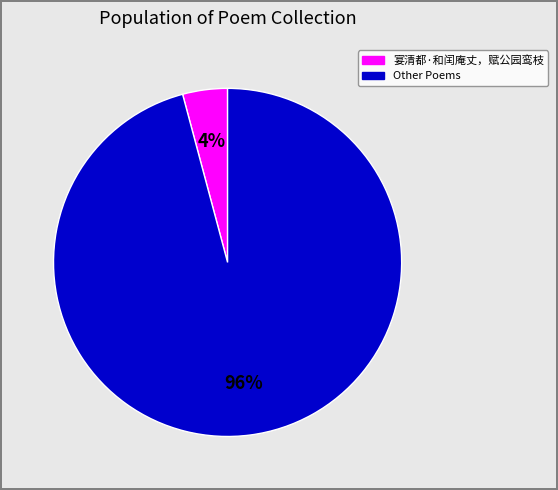

Is there a majority slice in this chart?

Yes